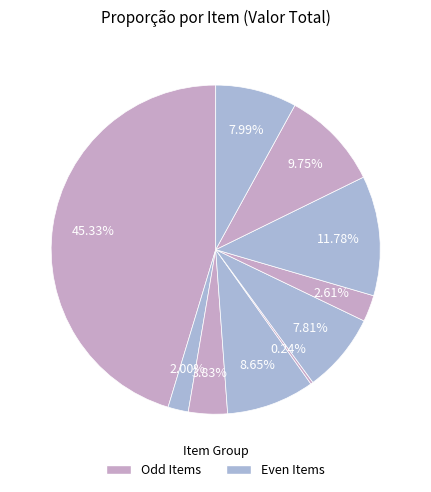

How many segments does this pie chart have?

10